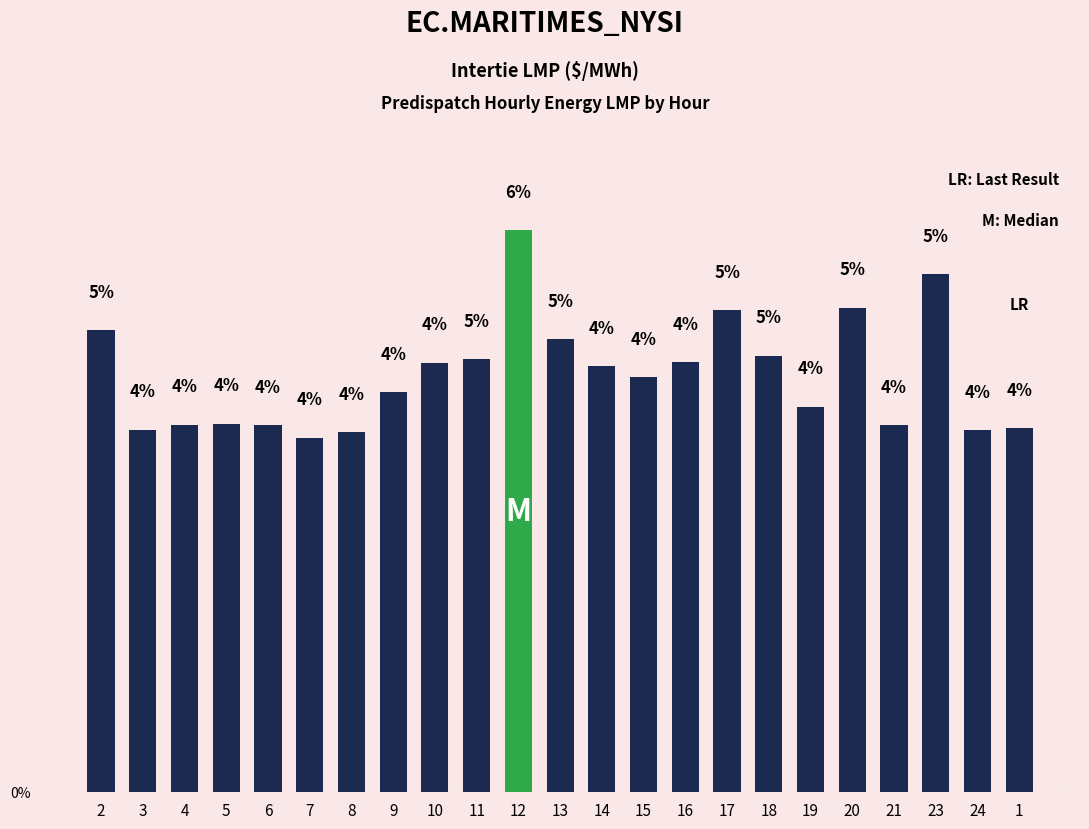

Is it true that the value at 10 is 6.0?

False